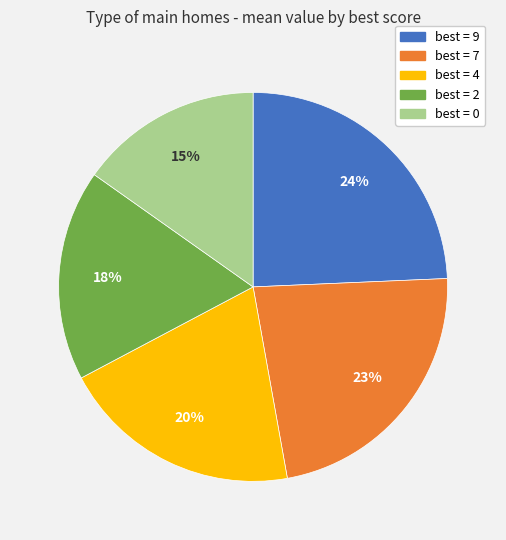

The best = 4 slice represents 20% of the pie. True or false?

True